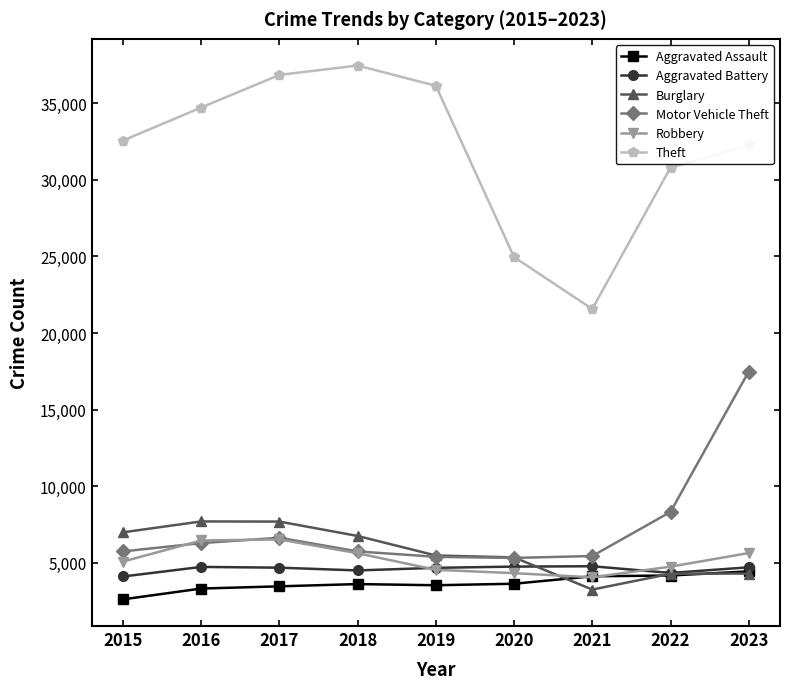

Where is the first local maximum for Theft?

2018